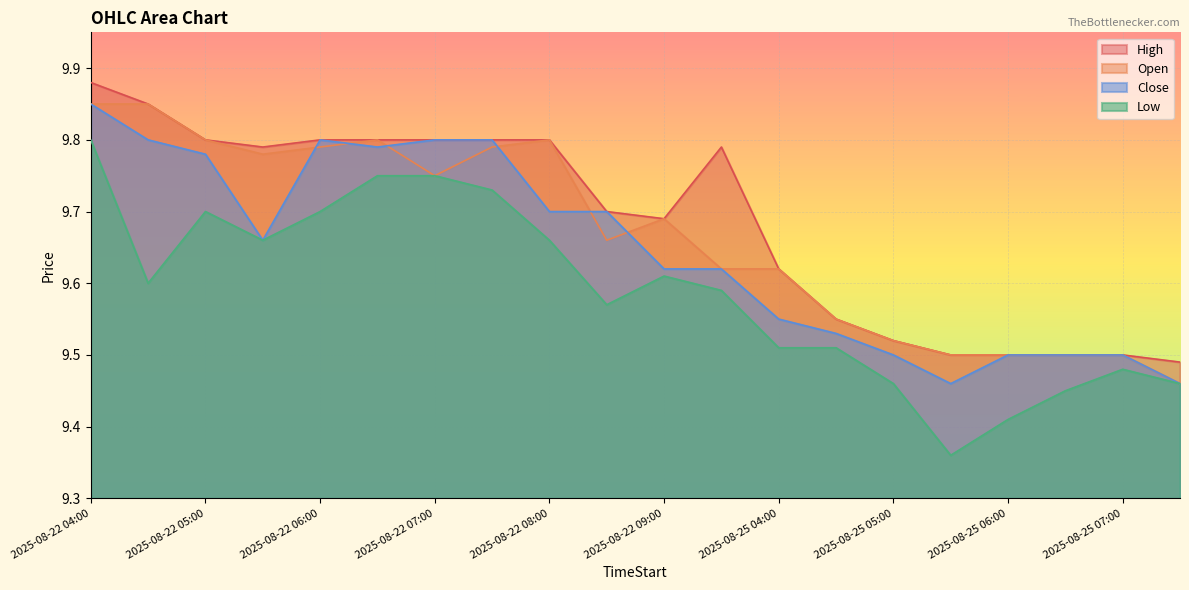

At which category is the sum across all series the highest?

2025-08-22 04:00